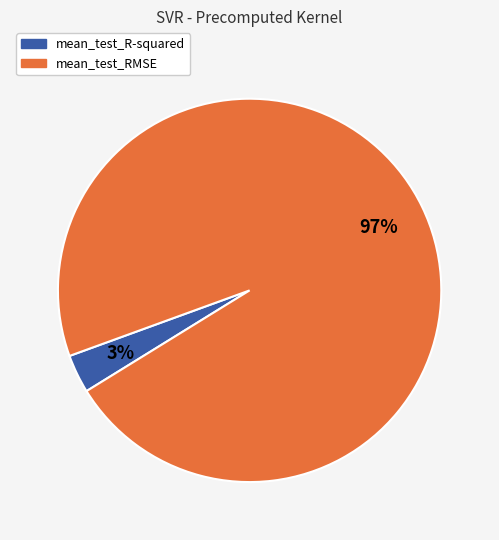

The mean_test_R-squared slice represents 3% of the pie. True or false?

True